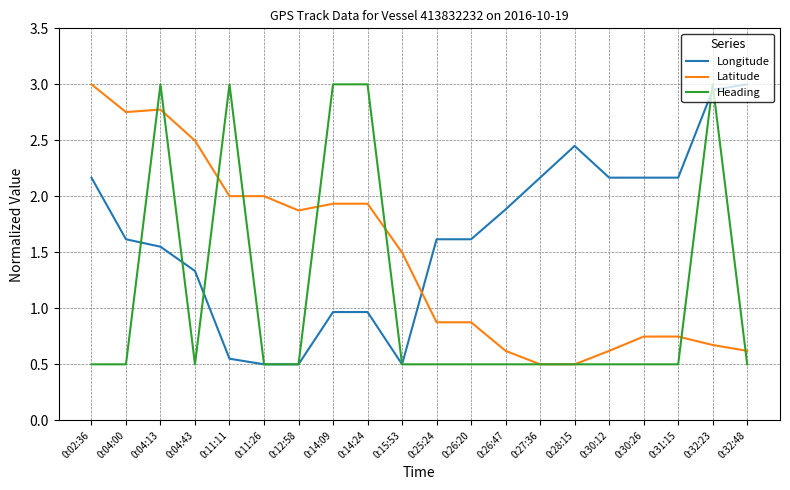

True or false: Heading has more than 0 points higher than both neighbors.

True